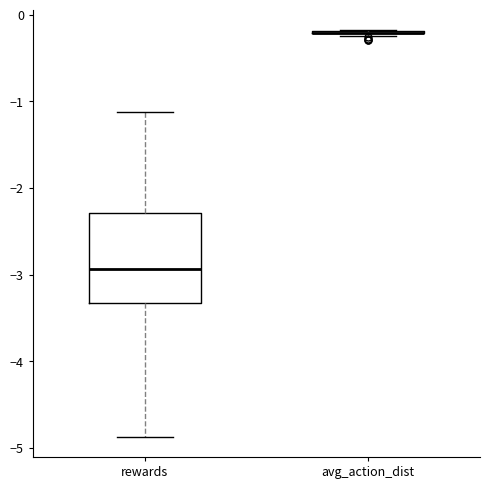

Reading left to right, transcribe this box plot: for each box, give where its median line is, the range the box spans, and where its two whiskers end, as read against the y-axis. The values are not printed on the chart, so give them approximately, as read against the axis.

rewards: median -2.9, box -3.3 to -2.3, whiskers -4.9 to -1.1
avg_action_dist: box collapsed to a line at -0.2, whiskers -0.2 to -0.2